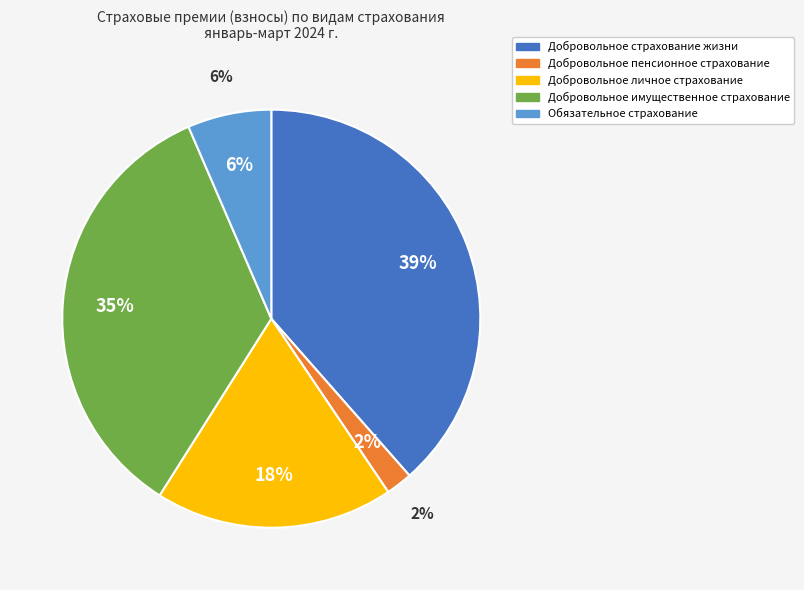

Does any single category account for the majority?

No